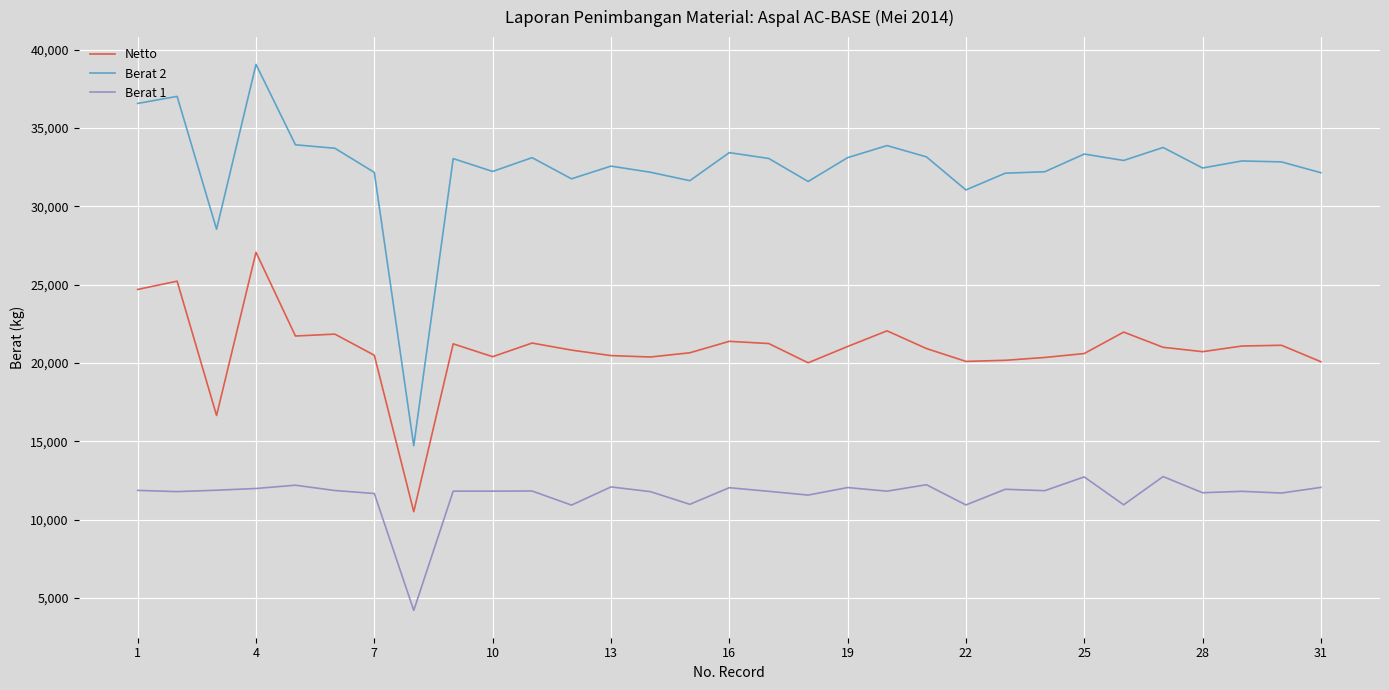

Which series has the widest spread of values?

Berat 2